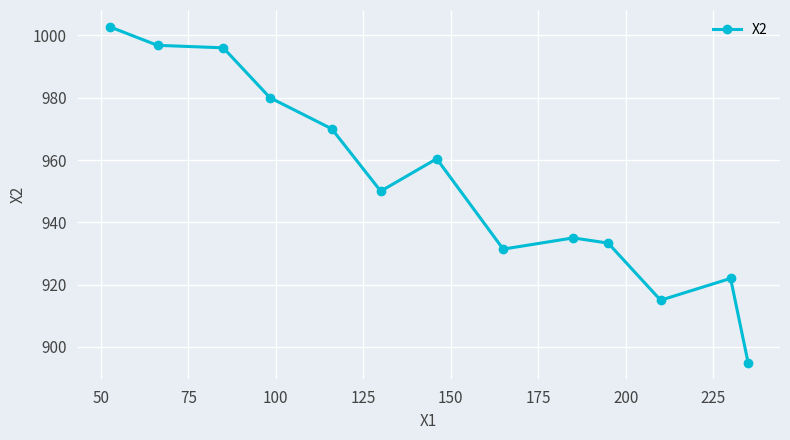

What is the value of the 2nd point from the left?

996.8